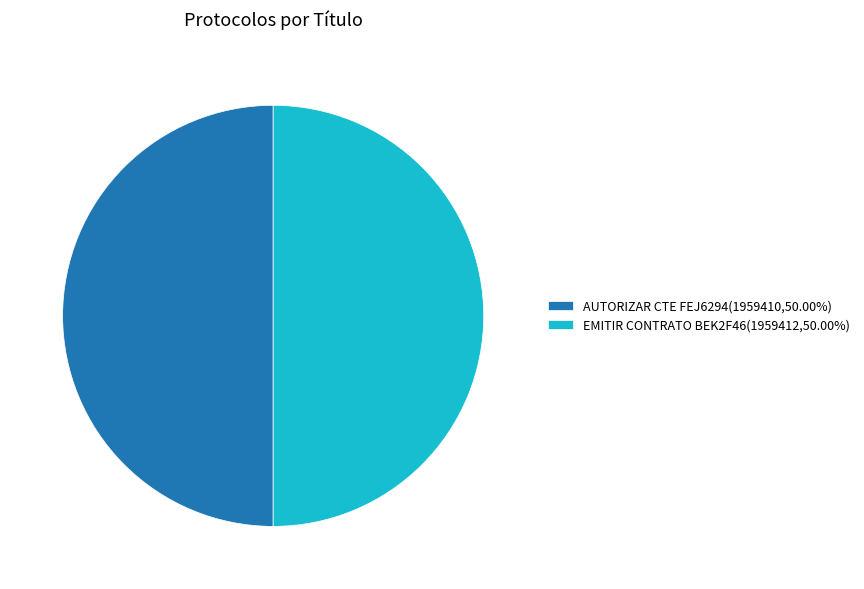

What is the ratio of the value at AUTORIZAR CTE FEJ6294(1959410,50.00%) to the value at EMITIR CONTRATO BEK2F46(1959412,50.00%)?

1.0